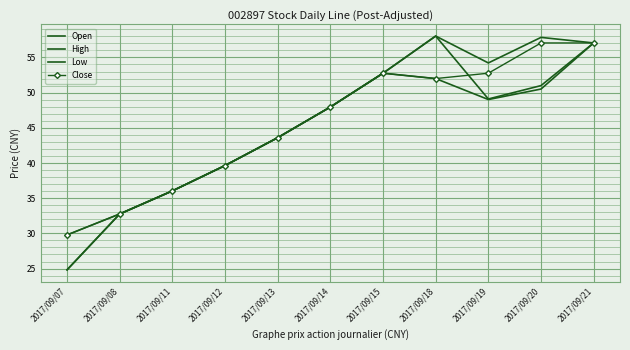

Reading left to right, what are all the values shown in this chart?

Open: 2017/09/07=24.8	2017/09/08=32.8	2017/09/11=36.0	2017/09/12=39.6	2017/09/13=43.6	2017/09/14=48.0	2017/09/15=52.8	2017/09/18=58.0	2017/09/19=49.1	2017/09/20=51.0	2017/09/21=57.1
High: 2017/09/07=29.8	2017/09/08=32.8	2017/09/11=36.0	2017/09/12=39.6	2017/09/13=43.6	2017/09/14=48.0	2017/09/15=52.8	2017/09/18=58.0	2017/09/19=54.2	2017/09/20=57.9	2017/09/21=57.1
Low: 2017/09/07=24.8	2017/09/08=32.8	2017/09/11=36.0	2017/09/12=39.6	2017/09/13=43.6	2017/09/14=48.0	2017/09/15=52.8	2017/09/18=52.0	2017/09/19=49.0	2017/09/20=50.5	2017/09/21=57.1
Close: 2017/09/07=29.8	2017/09/08=32.8	2017/09/11=36.0	2017/09/12=39.6	2017/09/13=43.6	2017/09/14=48.0	2017/09/15=52.8	2017/09/18=52.0	2017/09/19=52.8	2017/09/20=57.1	2017/09/21=57.1